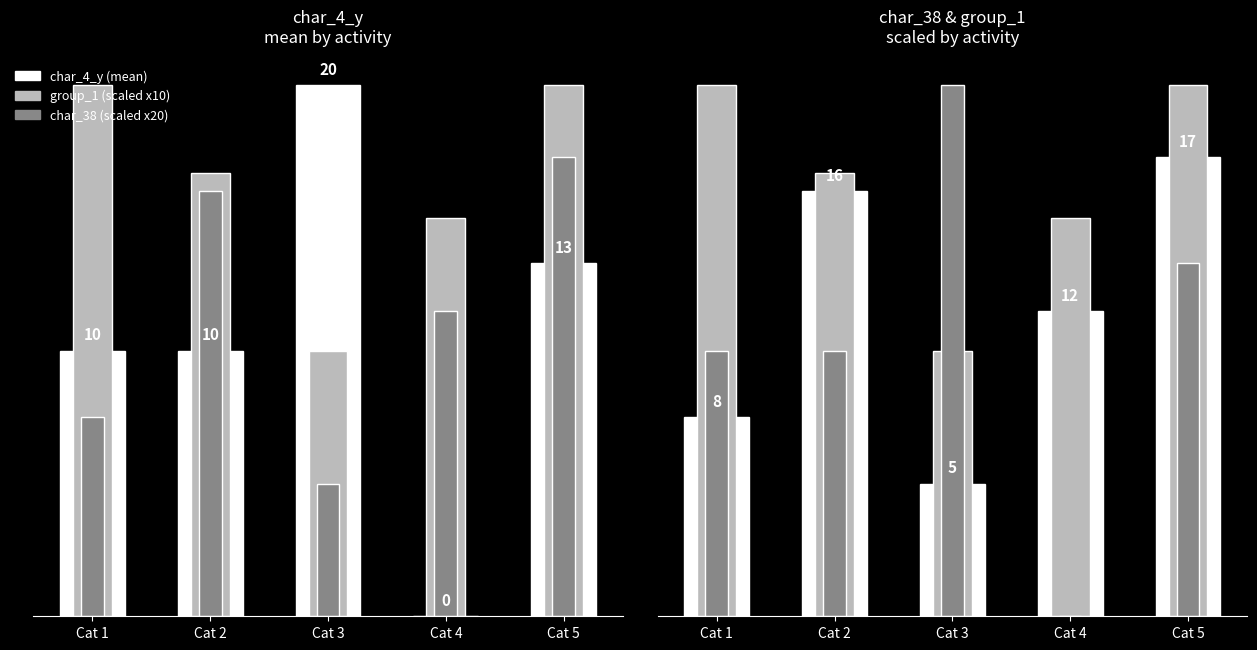

How many groups of bars are there?

5